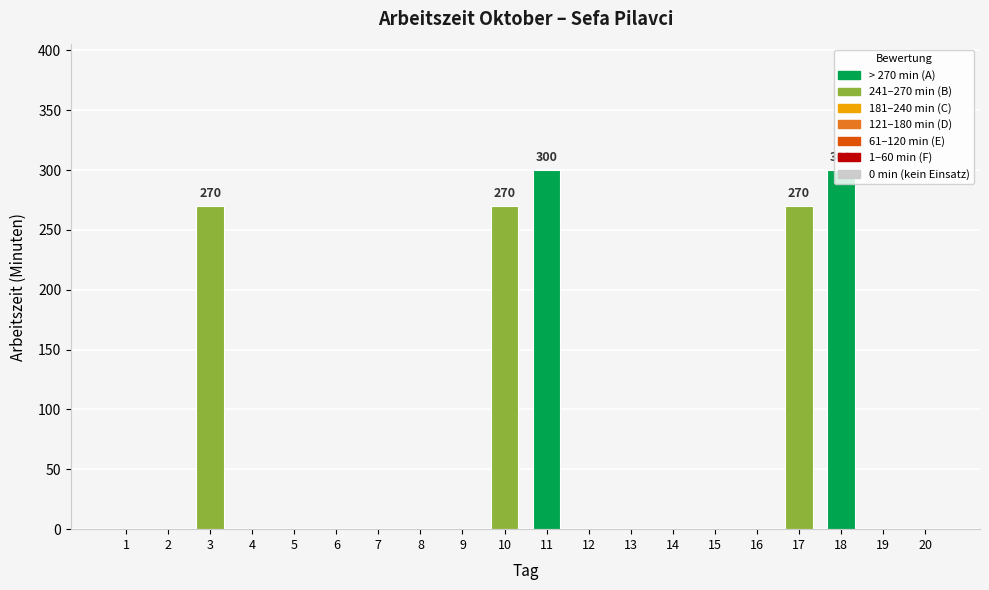

Which has a higher value, 16 or 11?

11